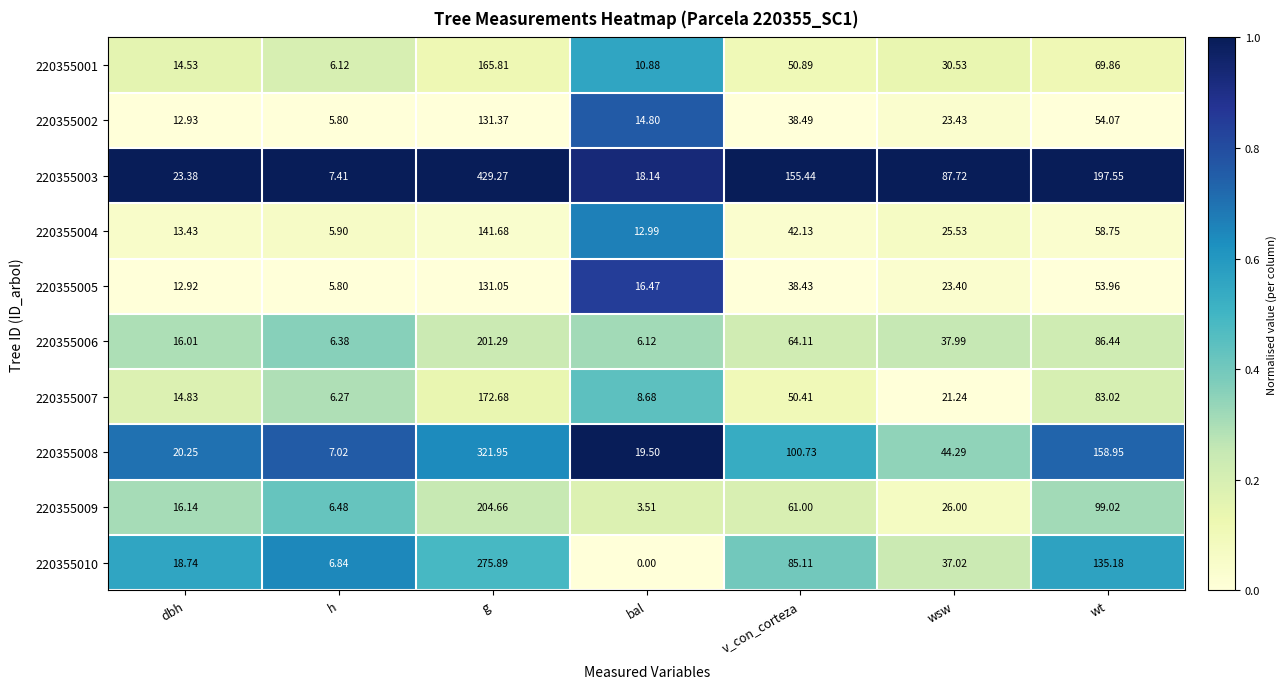

List the labels in order of 220355004 value, largest first.

g, wt, v_con_corteza, wsw, dbh, bal, h